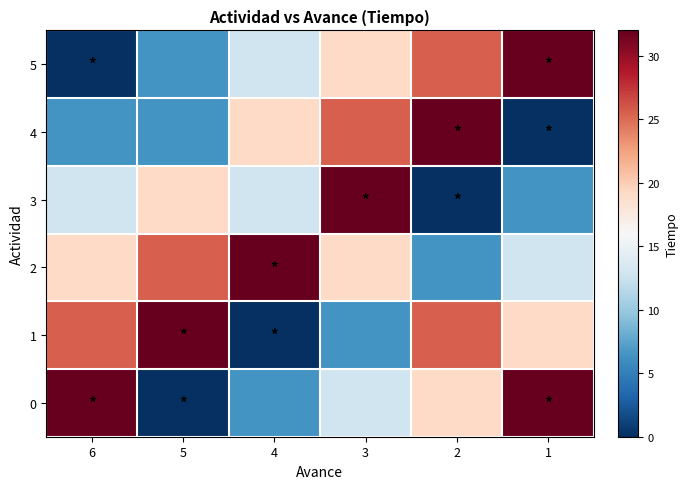

List the series in order of their overall mean, lowest first.

3, 4, 5, 0, 1, 2